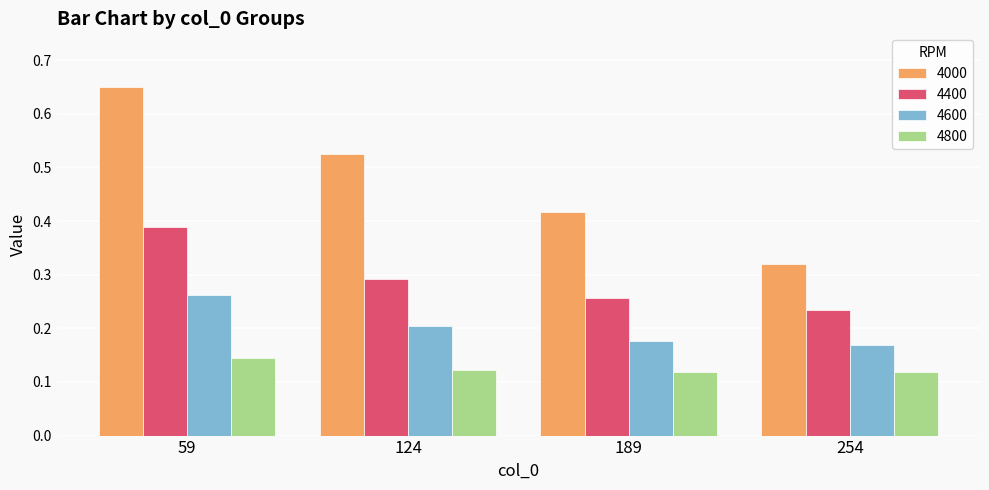

At which label is 4400 closest to 0?

254